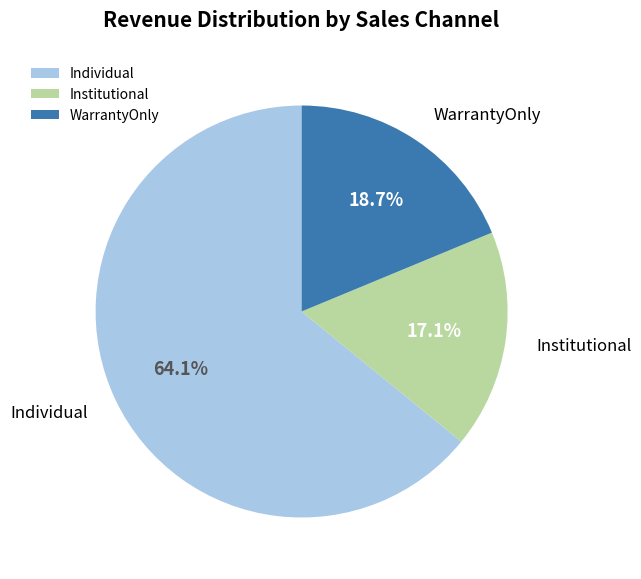

What is the ratio of the value at Institutional to the value at Individual?

0.3